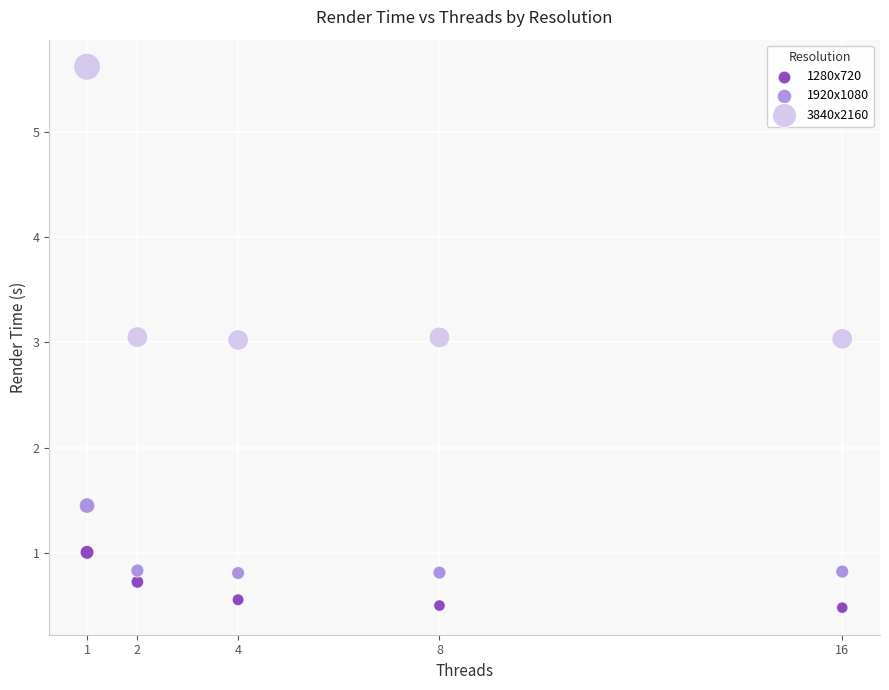

Which series contains the highest Y value?

3840x2160